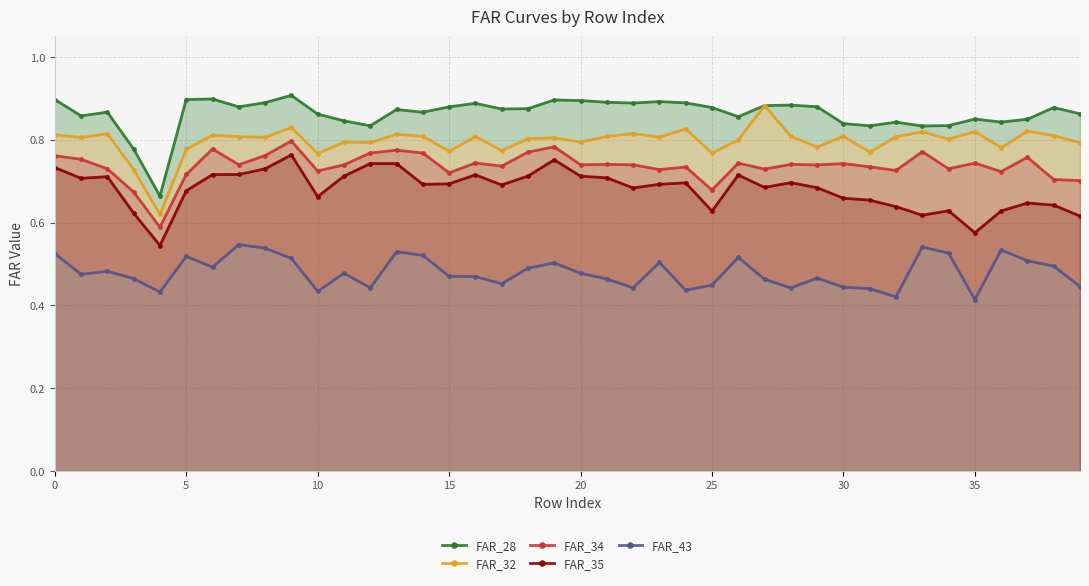

True or false: FAR_43 has more than 0 points higher than both neighbors.

True